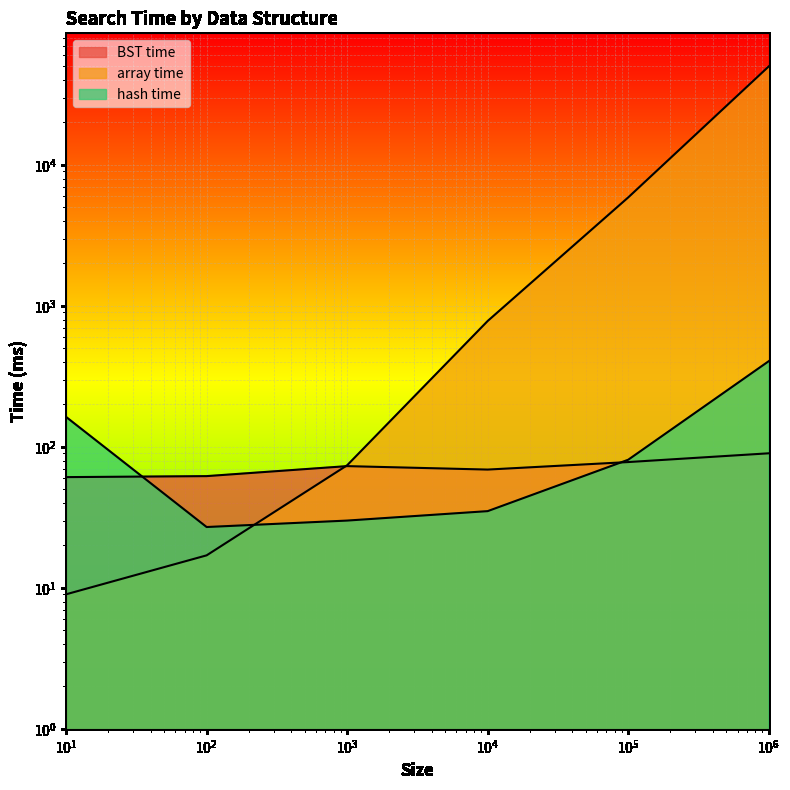

Which label corresponds to the smallest value in the chart?

10